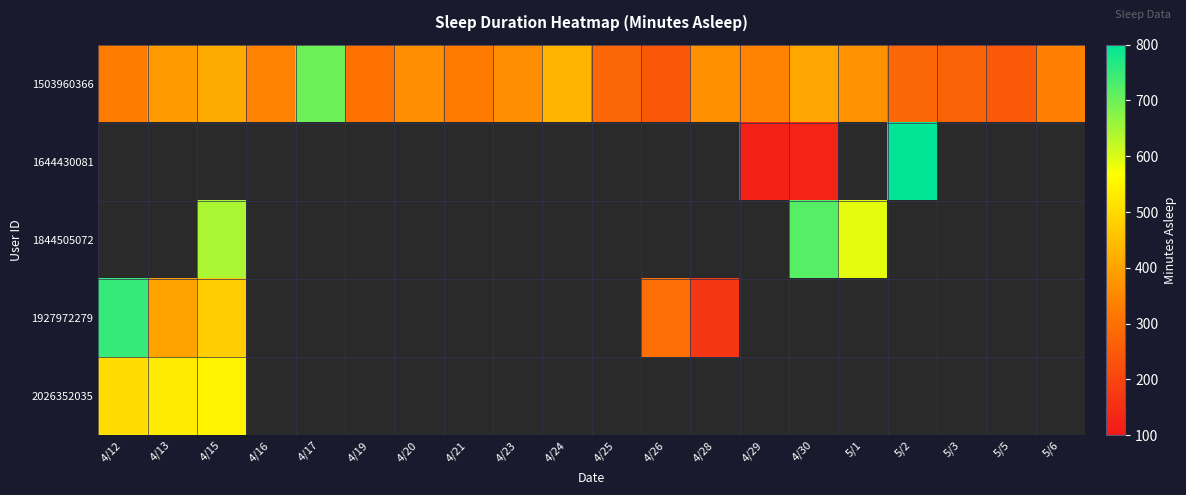

At how many categories does at least one series exceed 175?

20